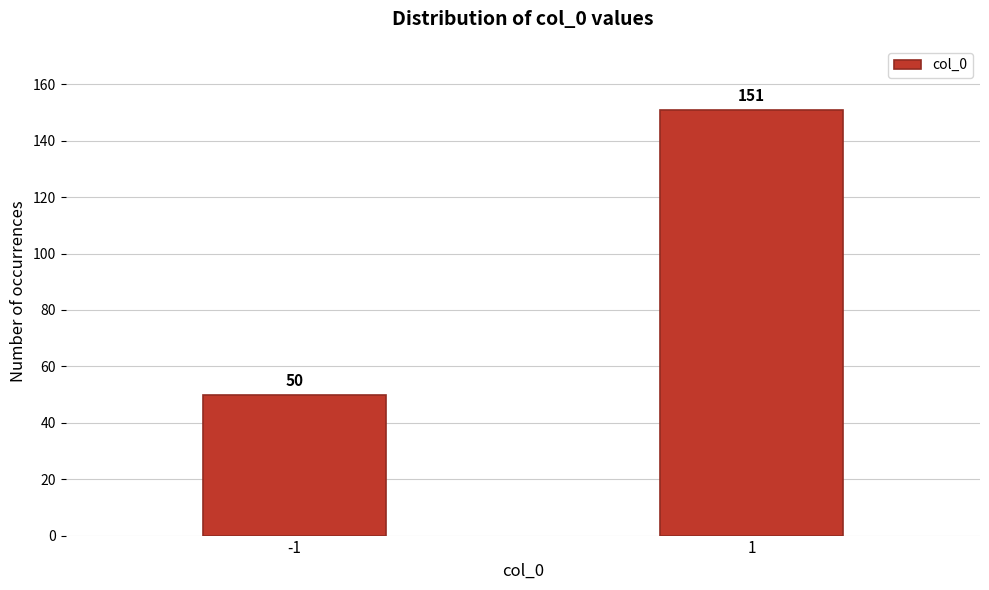

Reading left to right, transcribe all the data shown in this chart.

50	151